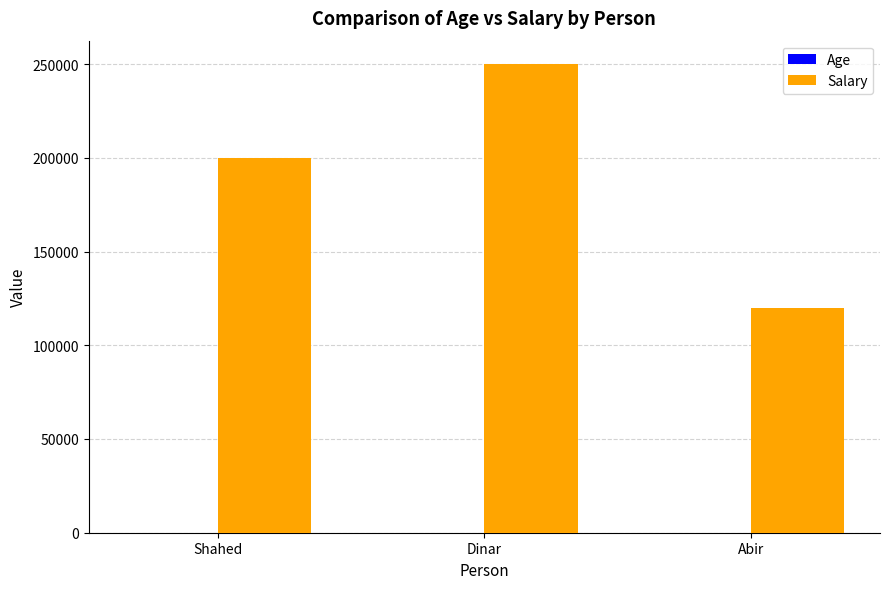

Are the bars grouped side by side (vs. stacked)?

Yes